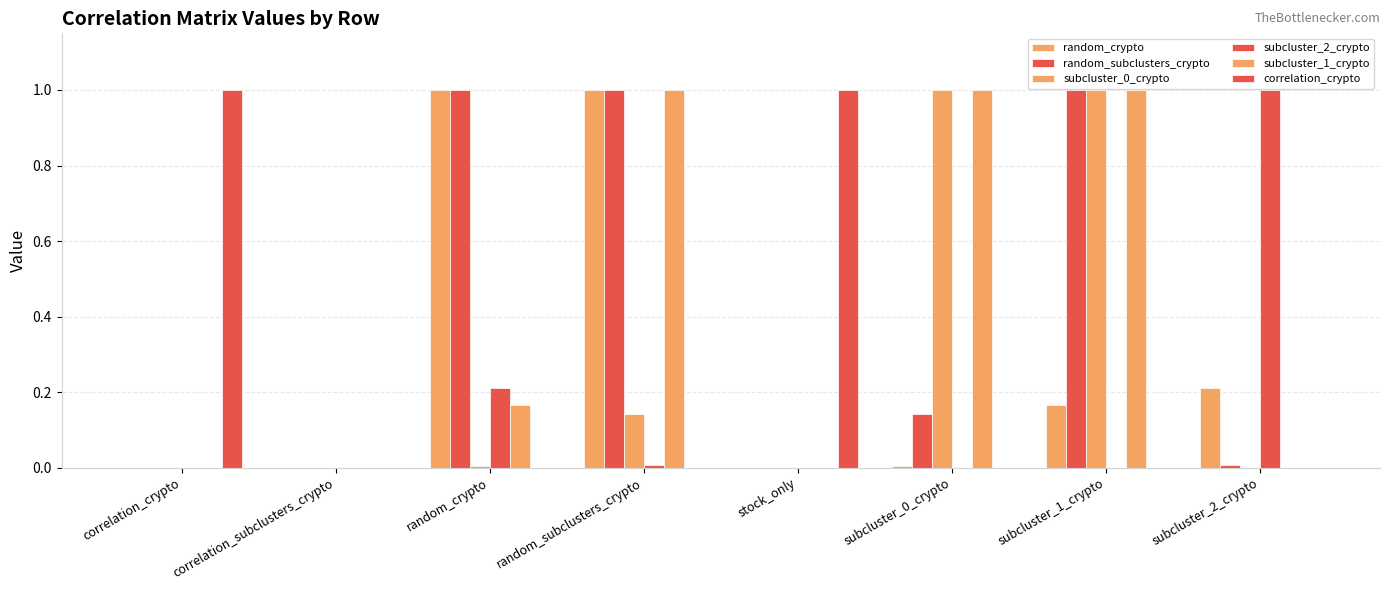

Are the bars horizontal?

No